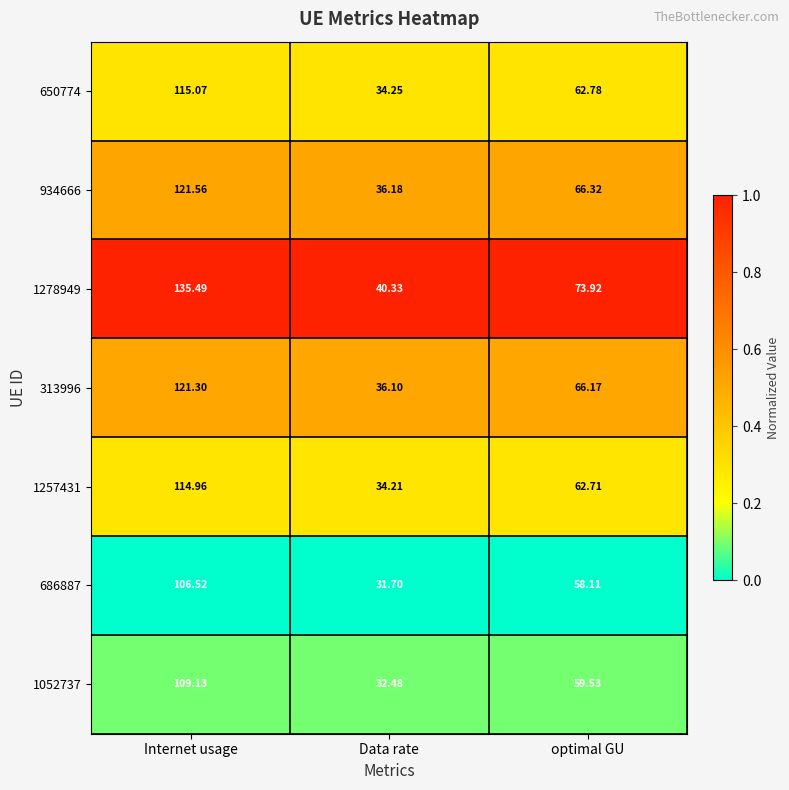

At which category is the sum across all series the highest?

Internet usage